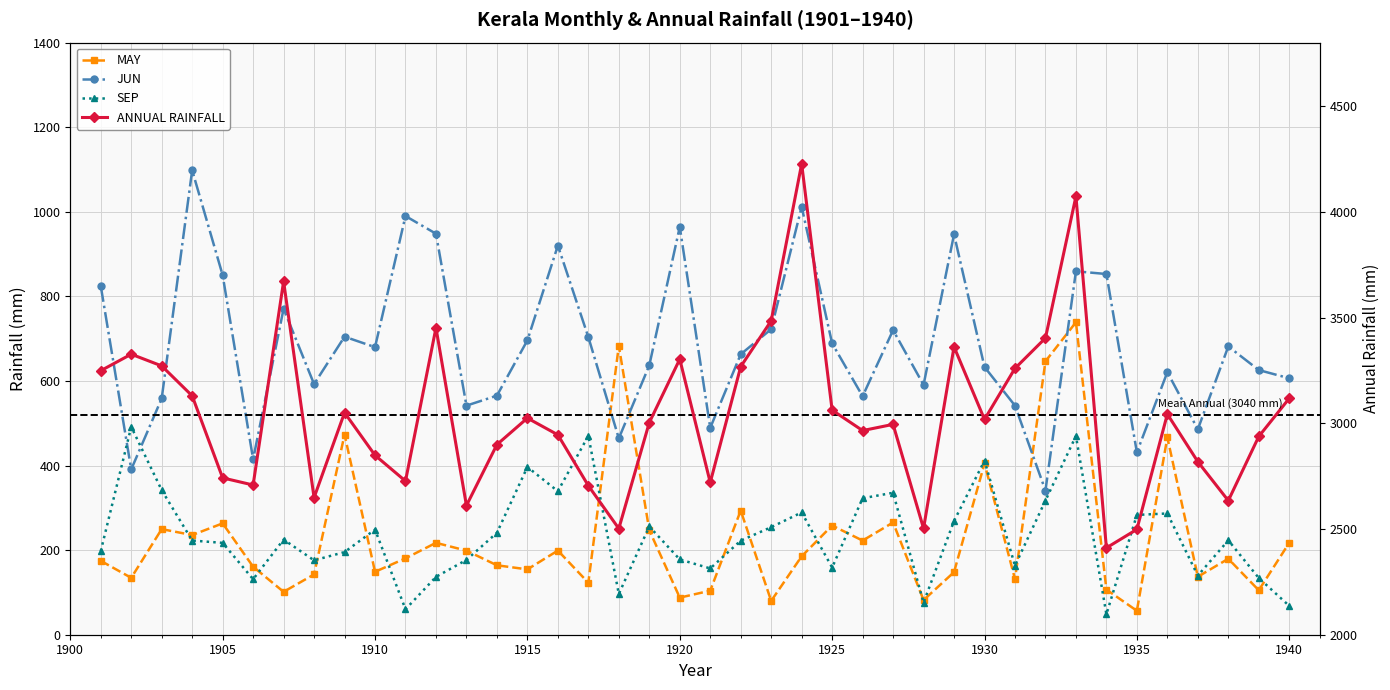

What are all the series names shown in the legend?

MAY, JUN, SEP, ANNUAL RAINFALL